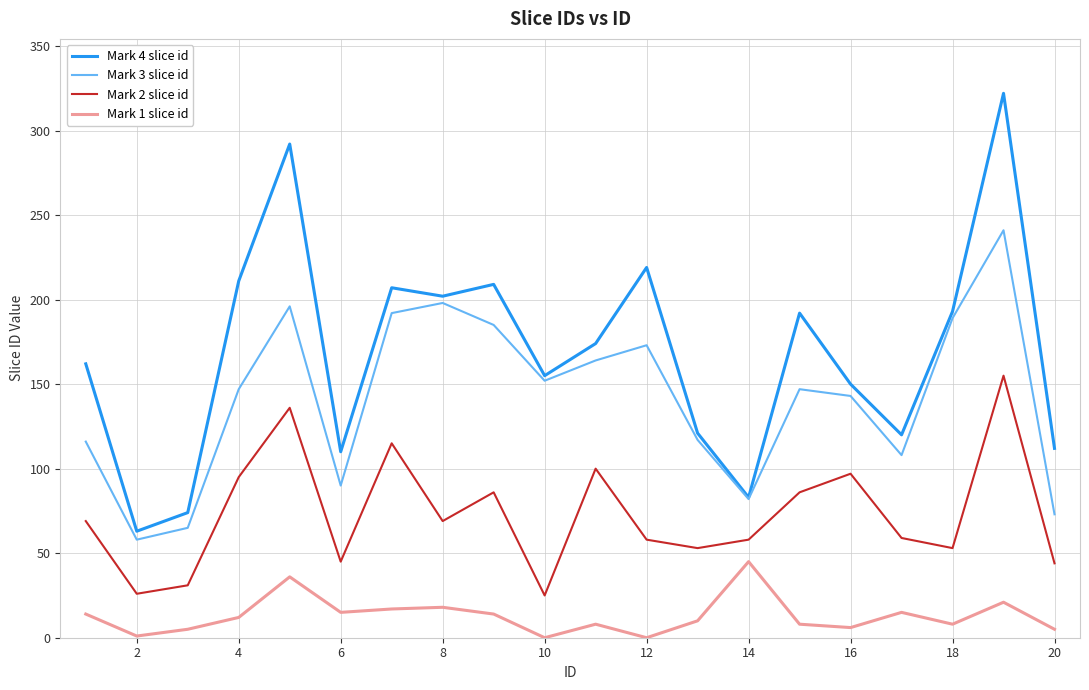

True or false: Mark 4 slice id and Mark 2 slice id cross at least once.

False